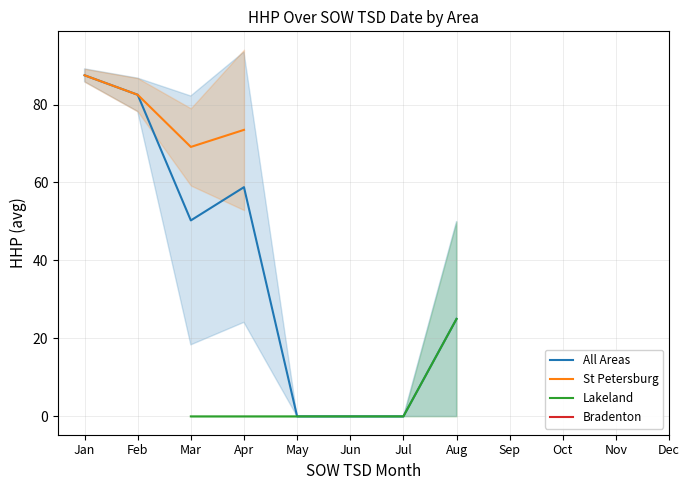

Is this an area chart (filled region under the line)?

No